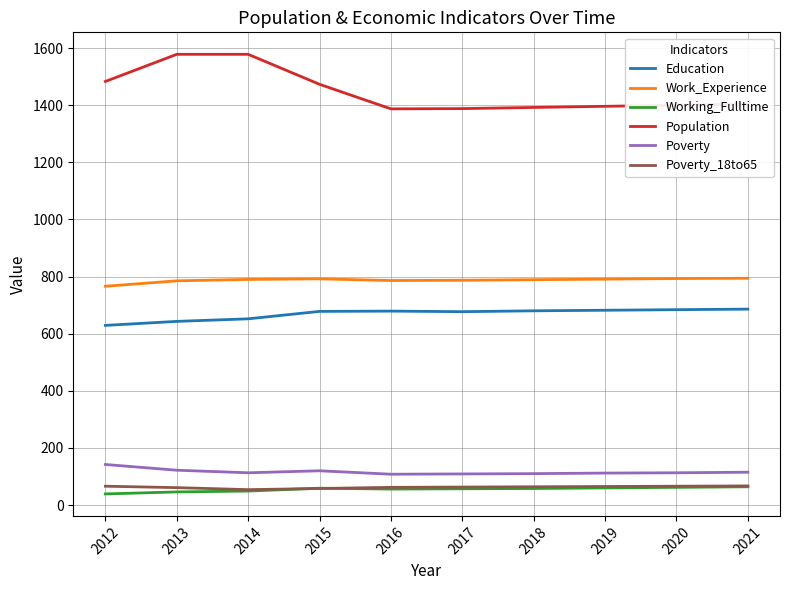

Which series has the largest range (max minus min)?

Population